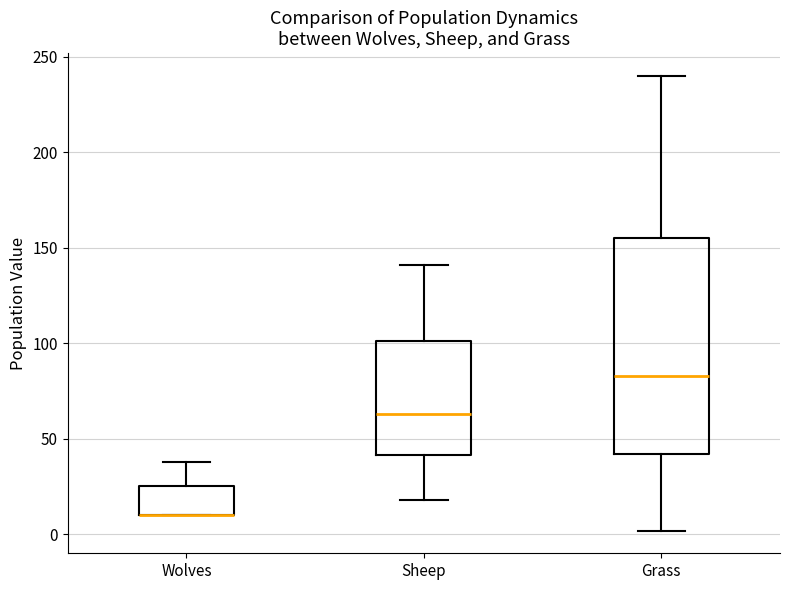

Reading left to right, read every box against the y-axis: the position of its median line, the range the box covers, and the ends of its whiskers. The values are not printed on the chart, so give them approximately, as read against the axis.

Wolves: median 10 (drawn on the box's lower edge), box 10 to 25, whiskers 10 to 40
Sheep: median 65, box 40 to 100, whiskers 20 to 140
Grass: median 85, box 40 to 155, whiskers 0 to 240